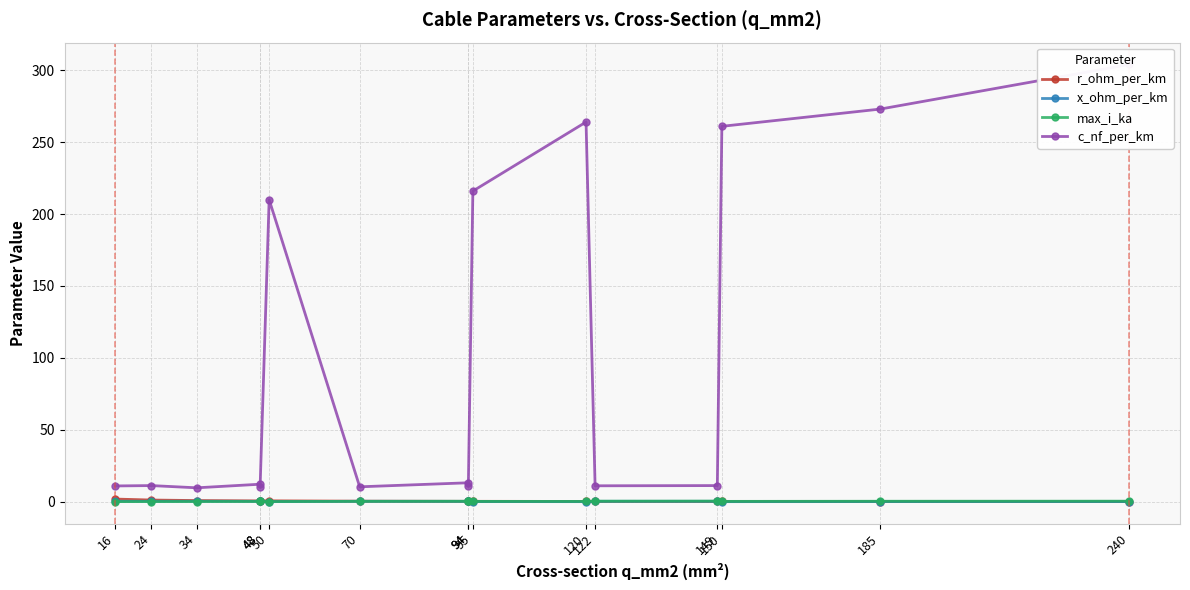

What is the average value of the x_ohm_per_km series?

0.2